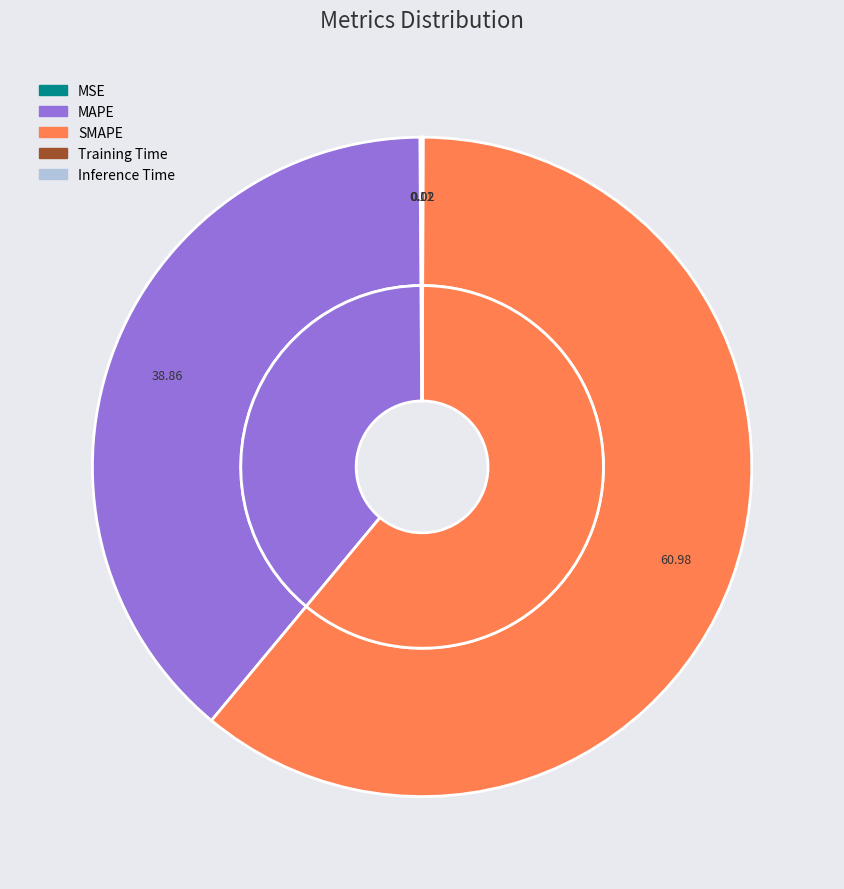

Count the number of slices in the pie.

5